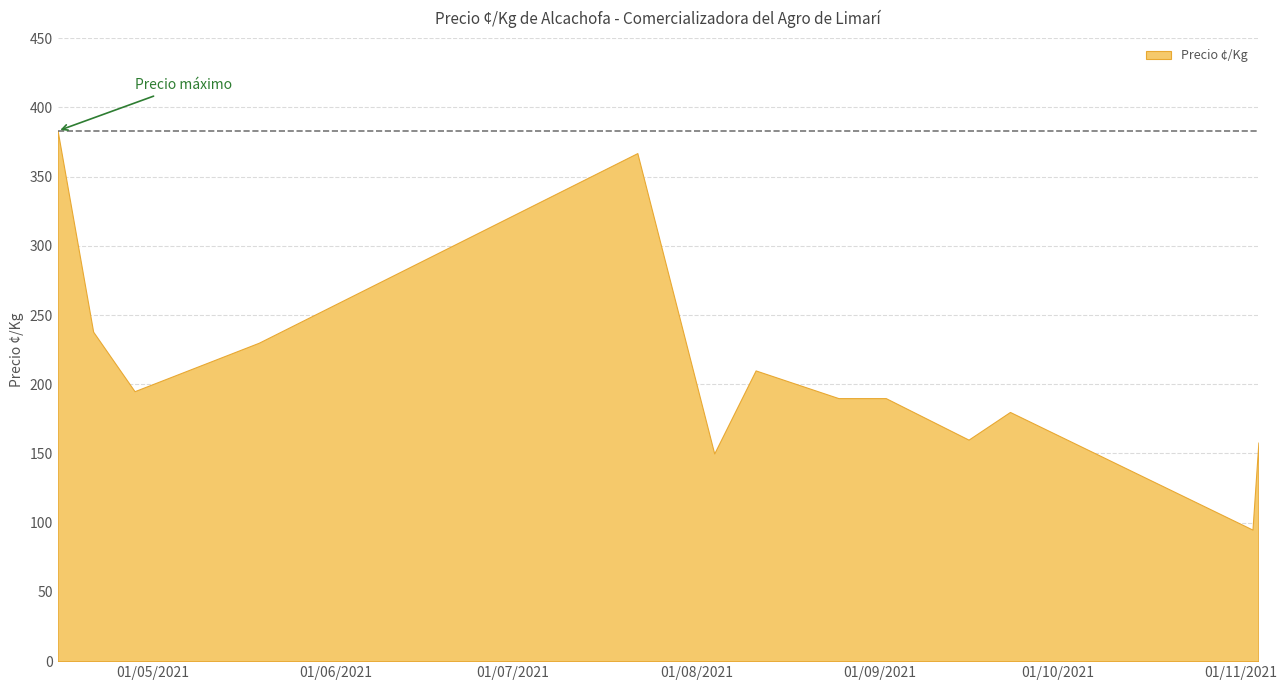

How many values exceed 190?

6